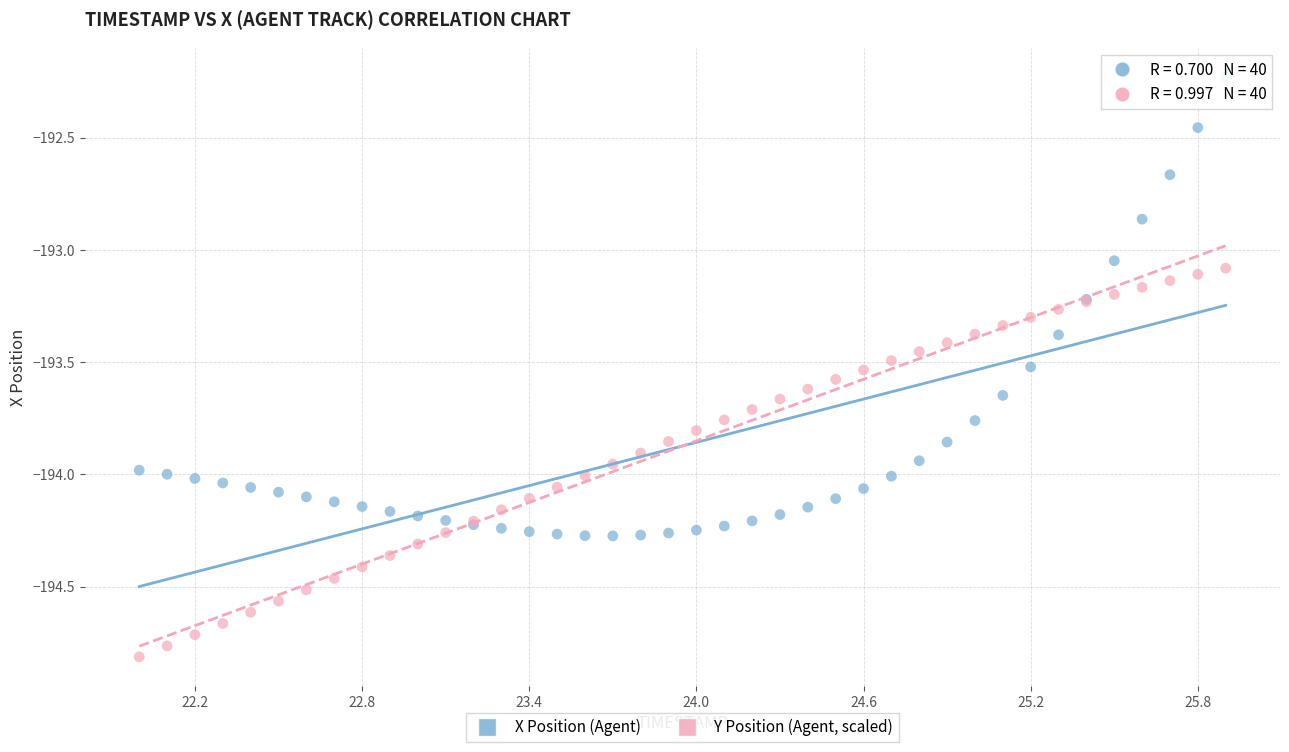

What are all the series names shown in the legend?

X Position (Agent), Y Position (Agent, scaled)